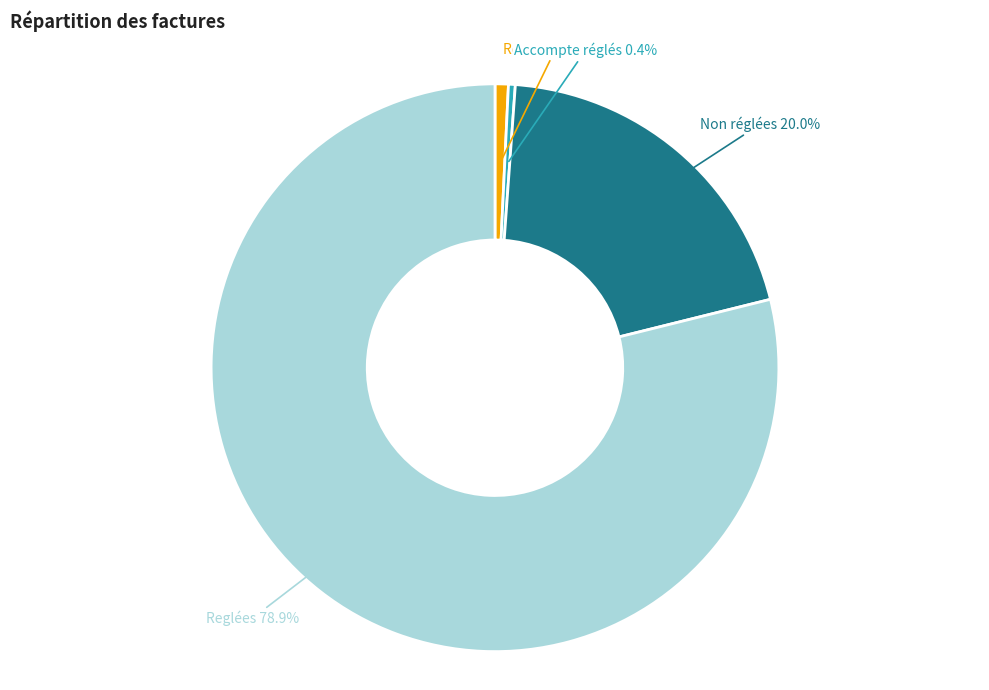

The Restant dû slice represents 1% of the pie. True or false?

True